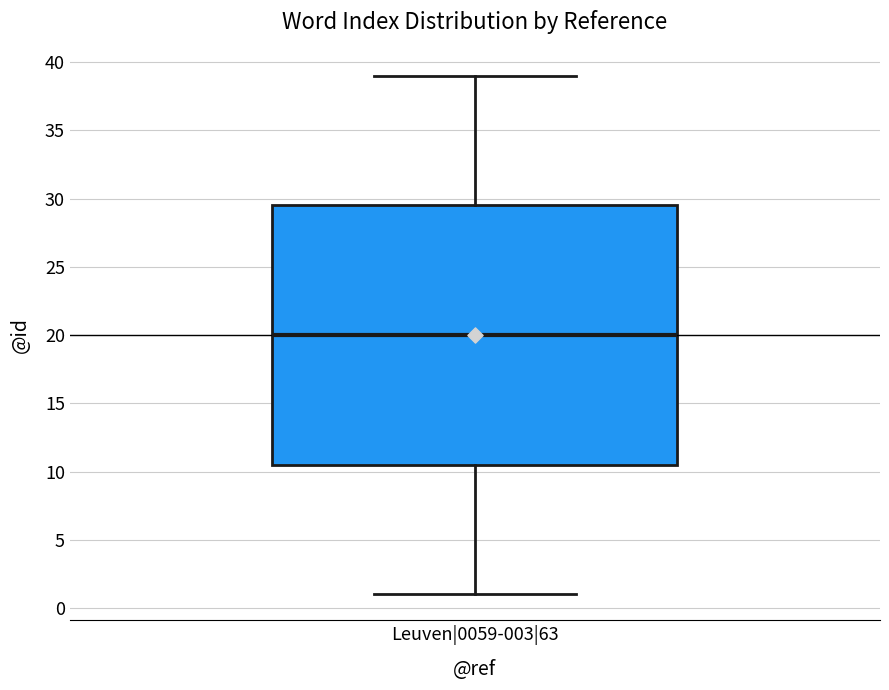

Where does the median line of the box for Leuven|0059-003|63 sit on the y-axis? The values are not printed on the chart, so give them approximately, as read against the axis.

20.0